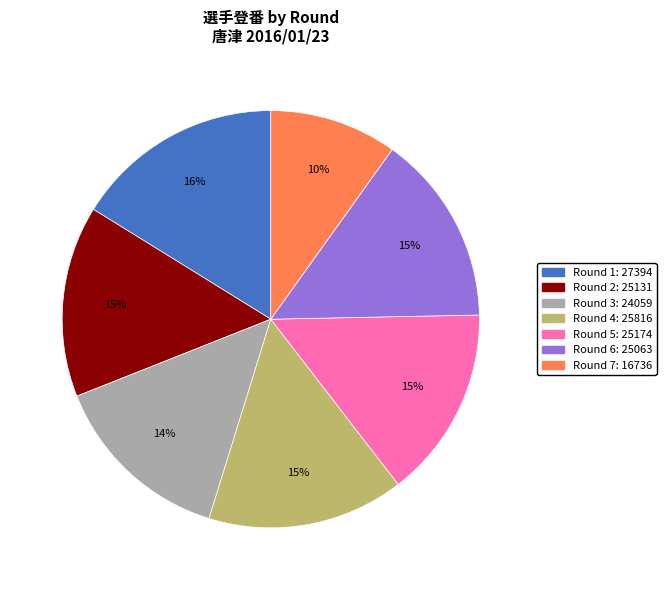

To the nearest percent, what is the average slice percentage?

14%